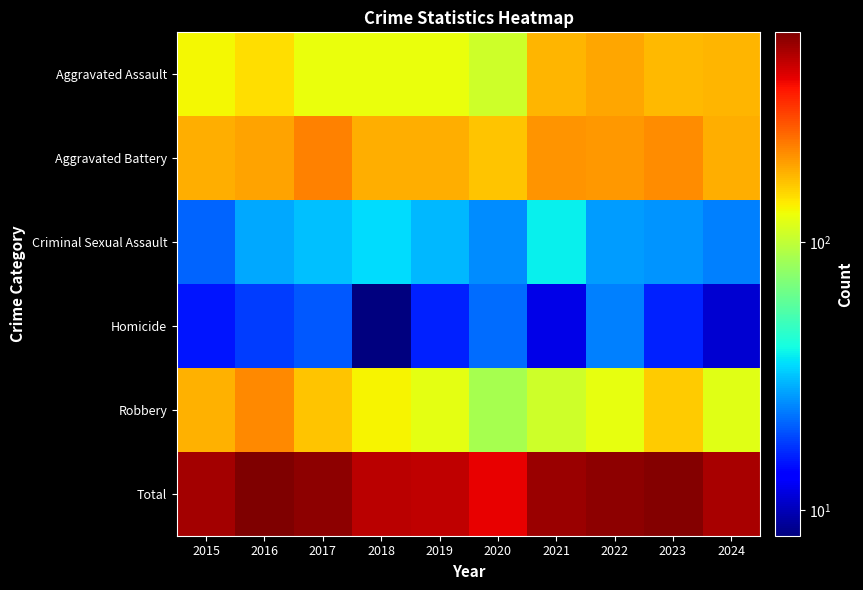

Which category has the lowest value across all series?

2018